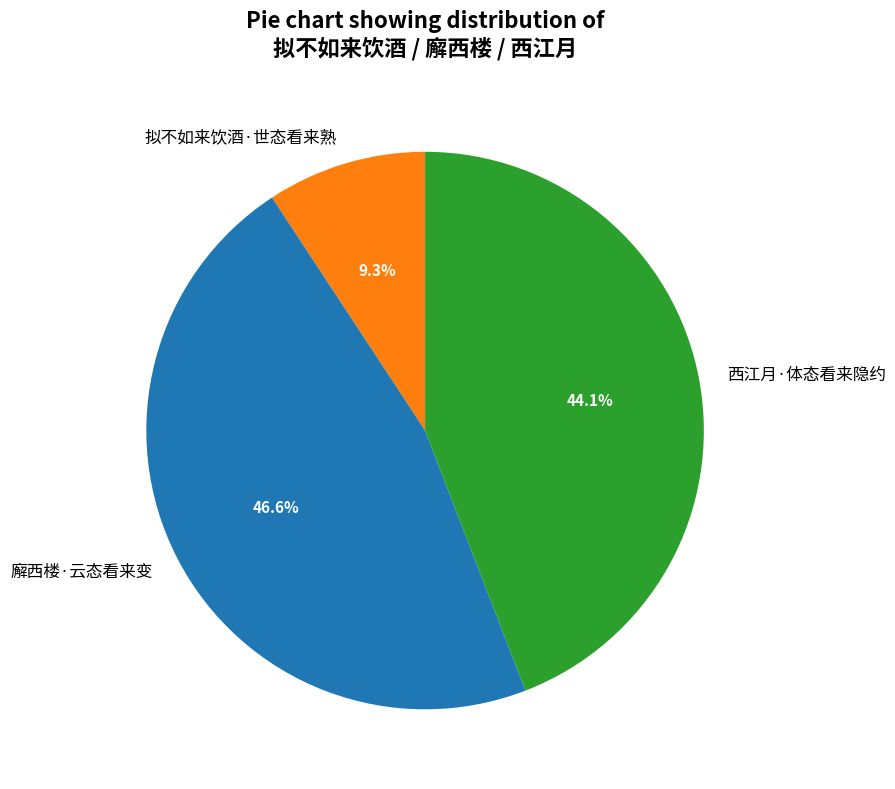

Is it true that 廨西楼·云态看来变 is 55% of the pie?

False